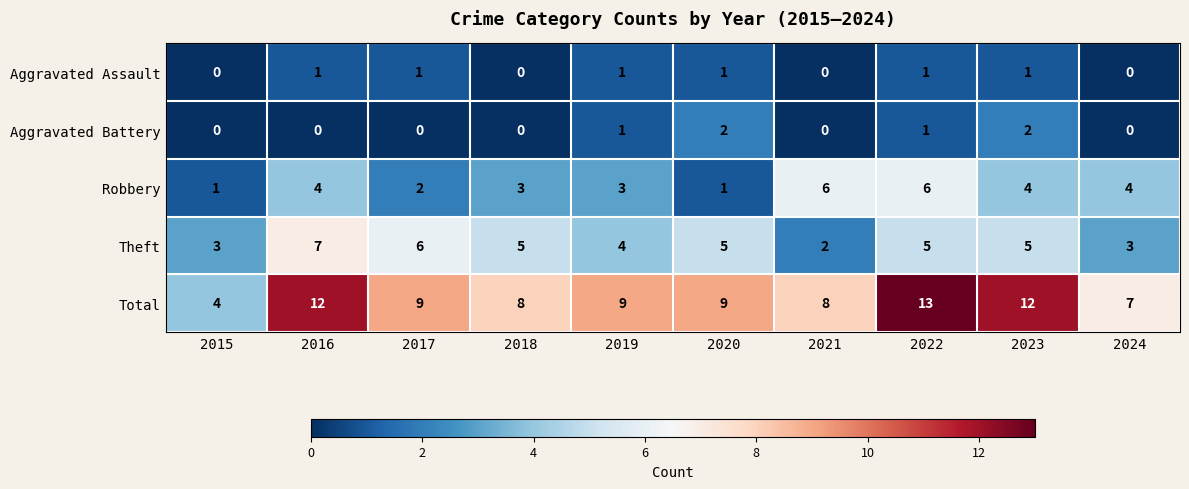

The Theft series shows 7 at 2016. True or false?

True